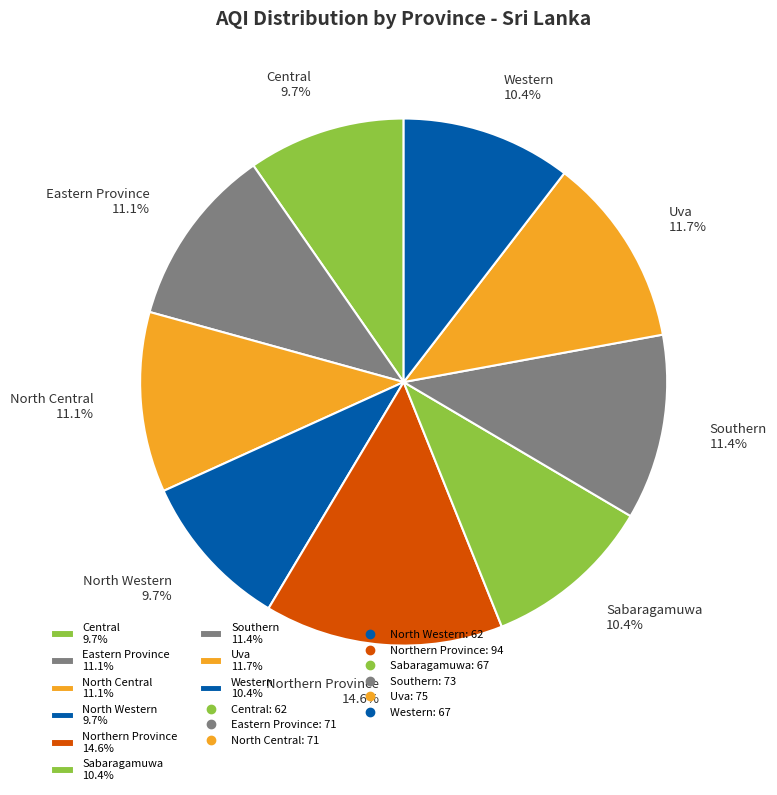

What percentage is the Western slice, to the nearest percent?

10%